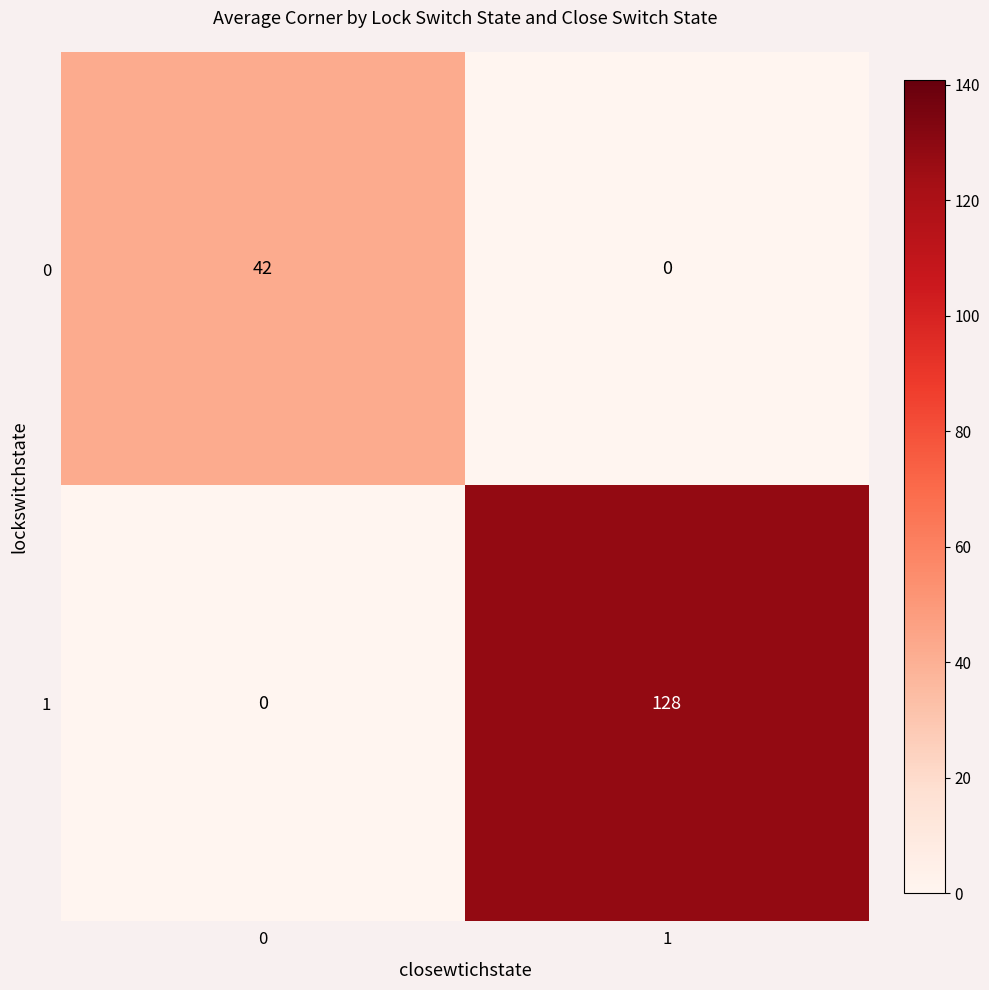

What is the spread (max minus min) of values at 1?

128